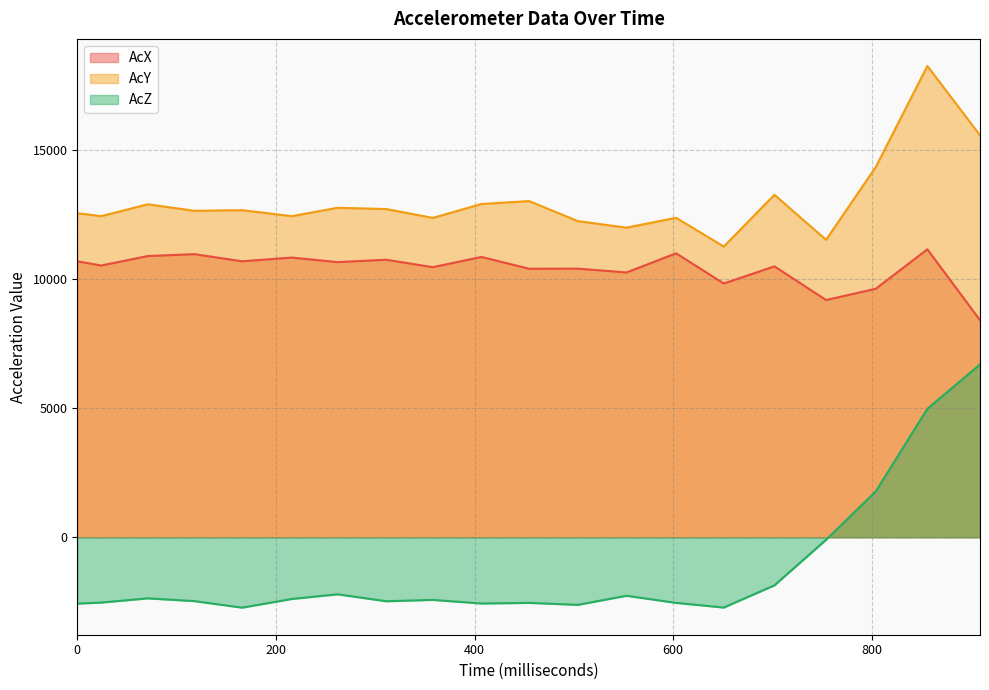

In AcX, how many points are higher than both neighbors (excluding endpoints)?

8